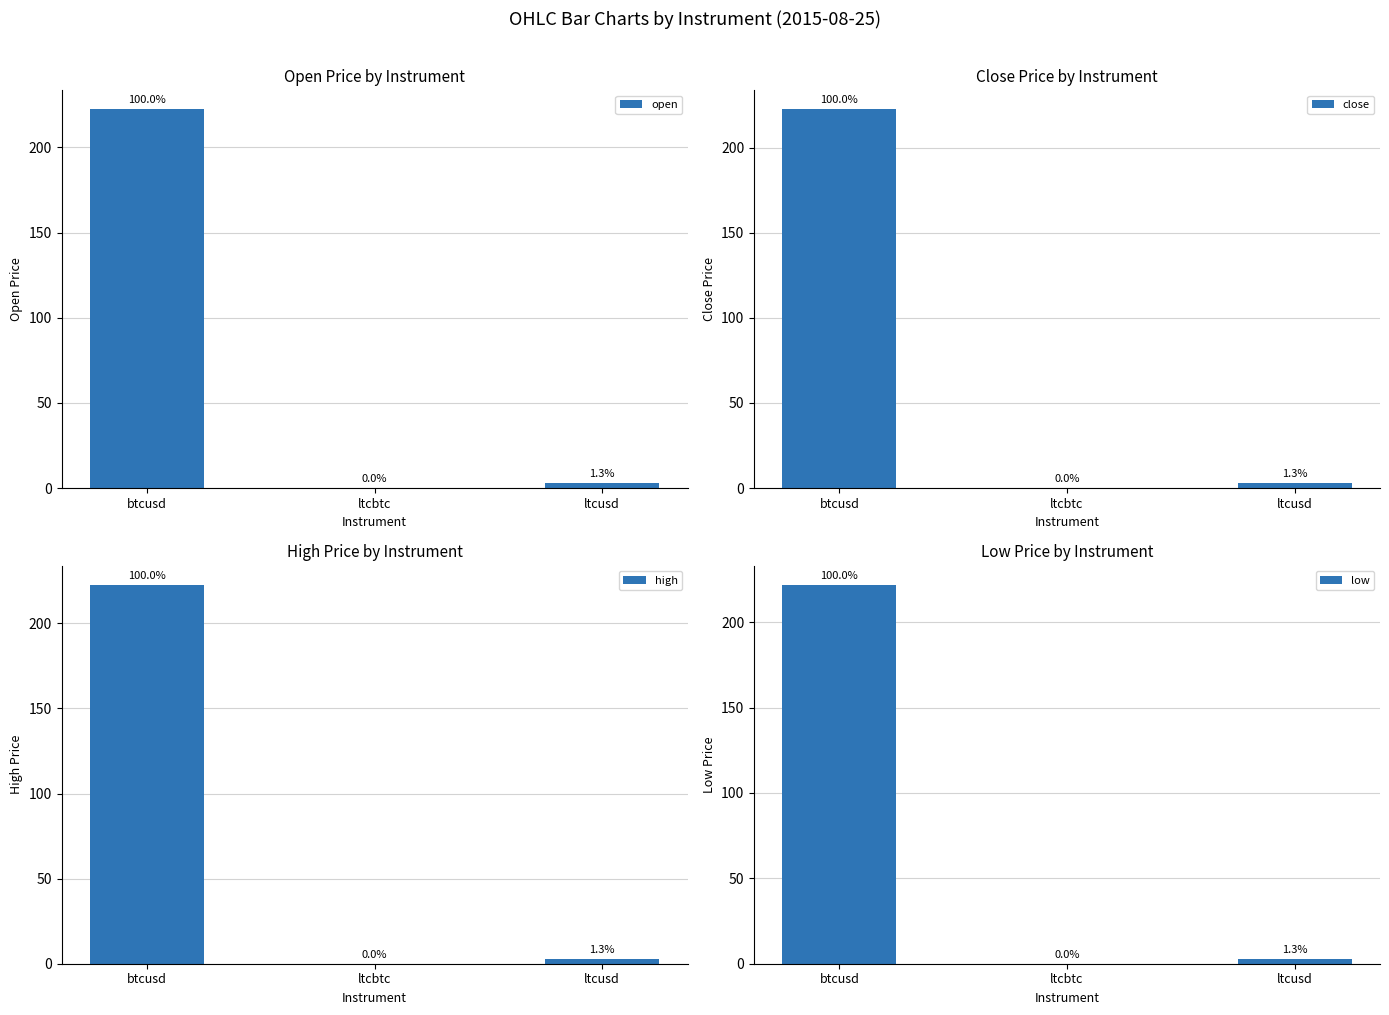

At ltcusd, list the series in order from largest to smallest.

close, high, open, low